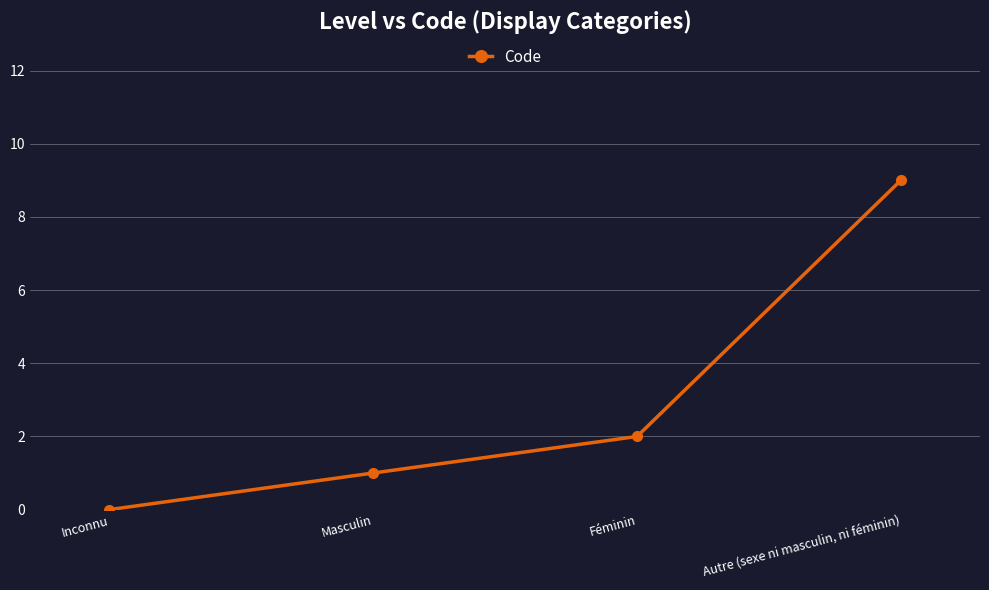

What is the difference between the values at Féminin and Masculin?

1